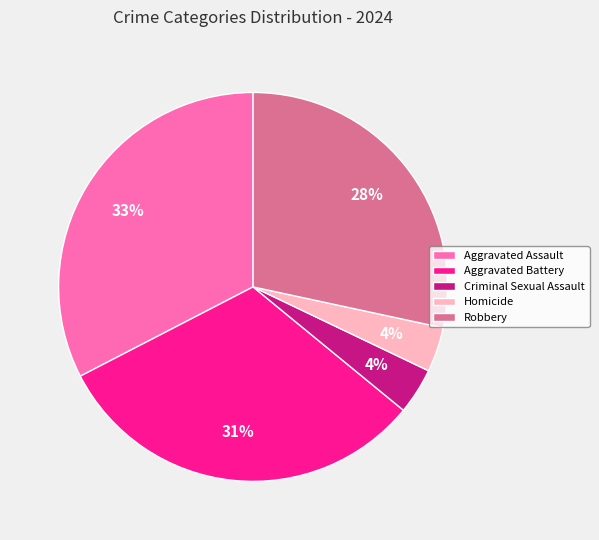

Between Aggravated Battery and Homicide, which is larger?

Aggravated Battery